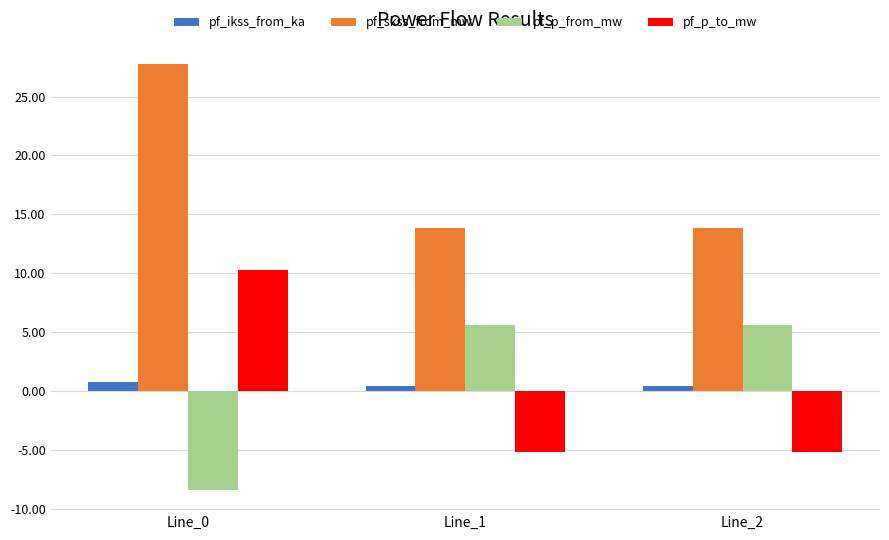

How many groups of bars are there?

3